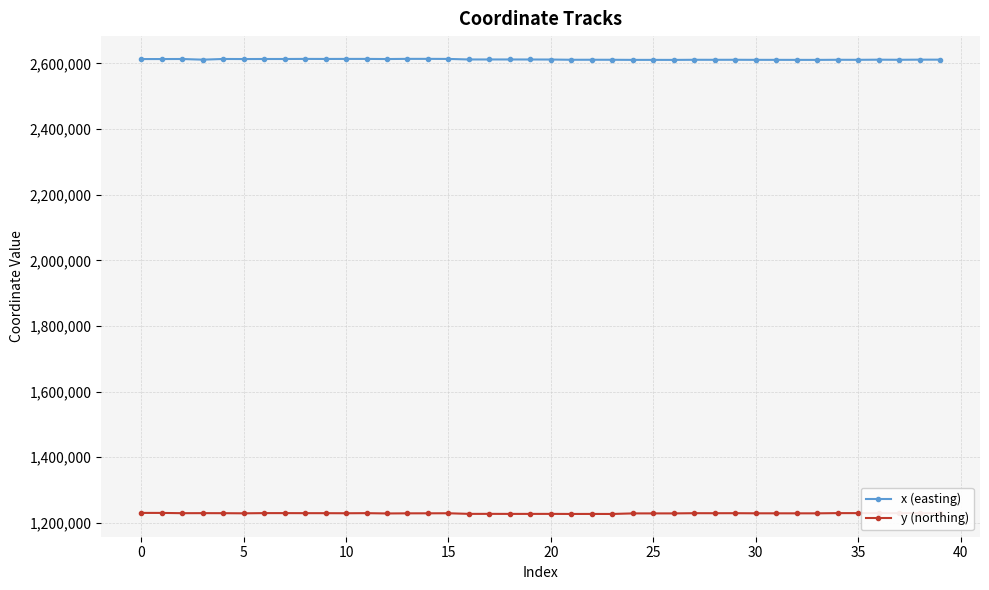

Which series has the largest total across all categories?

x (easting)